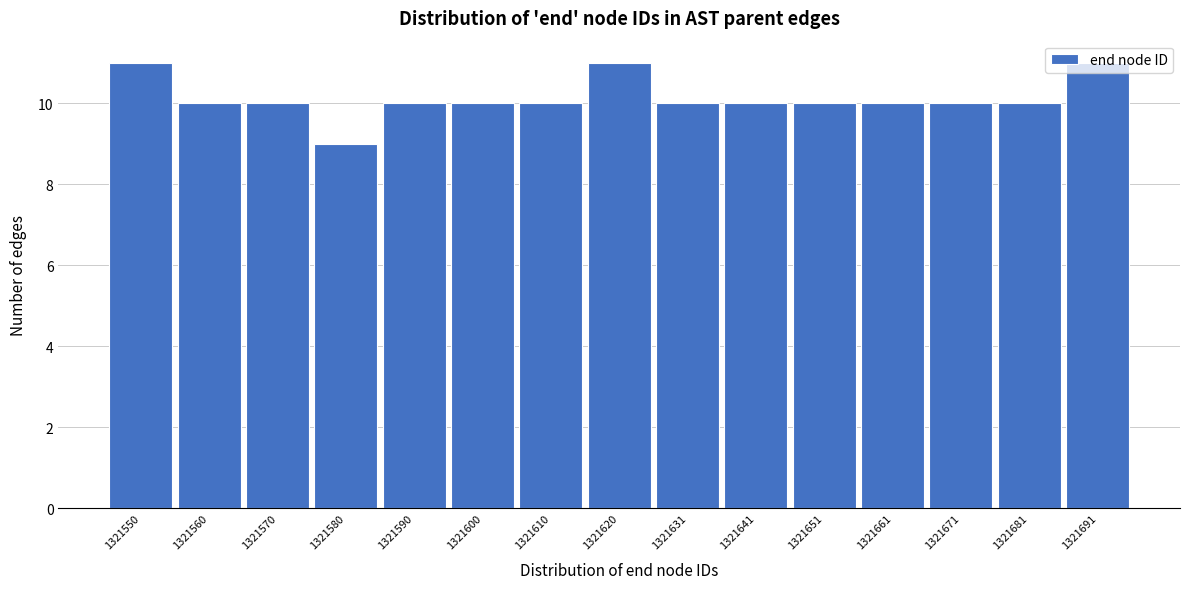

What is the value of the 12th bar from the left?

10